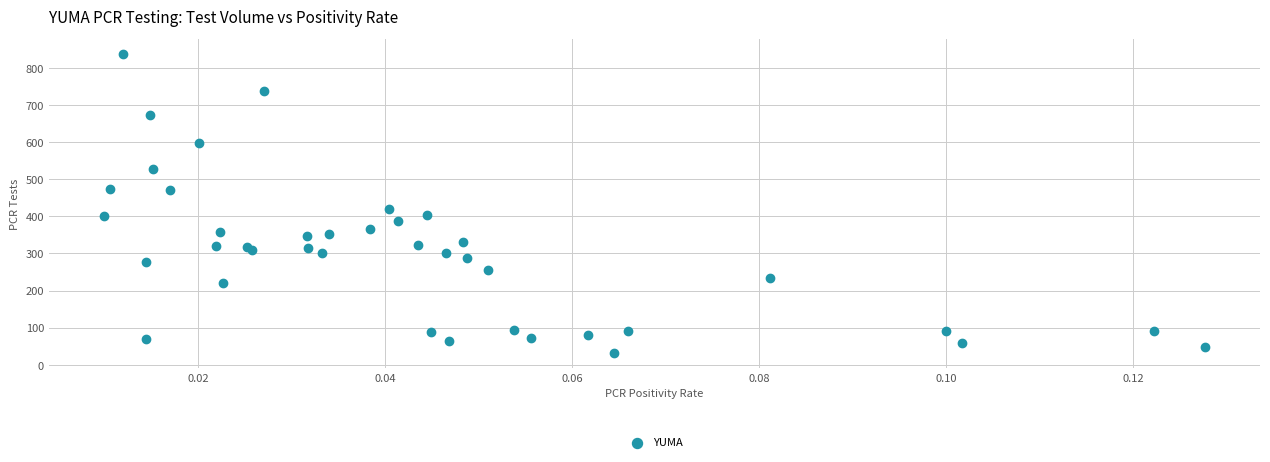

What Y value in the scatter plot is closest to 434?

421